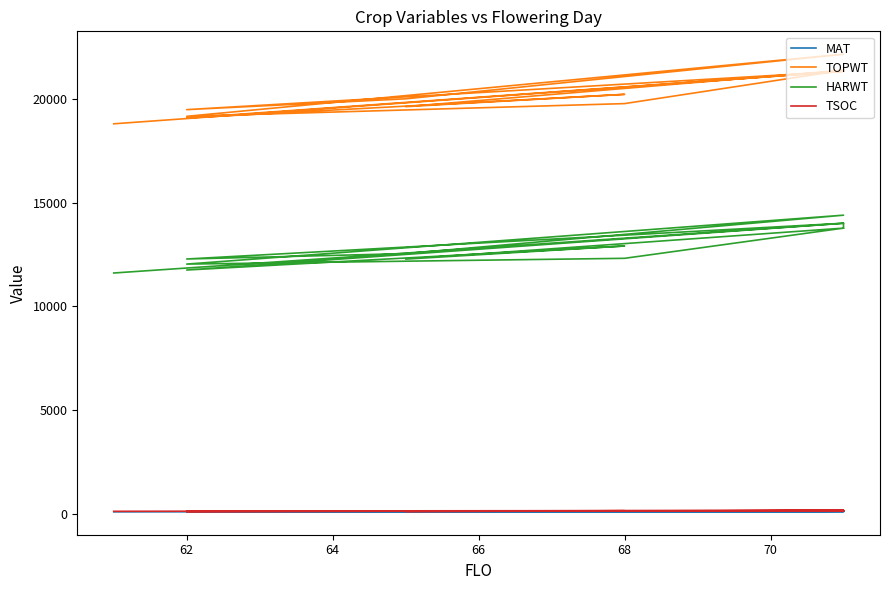

Rank the series at 68 from lowest to highest value.

MAT, TSOC, HARWT, TOPWT